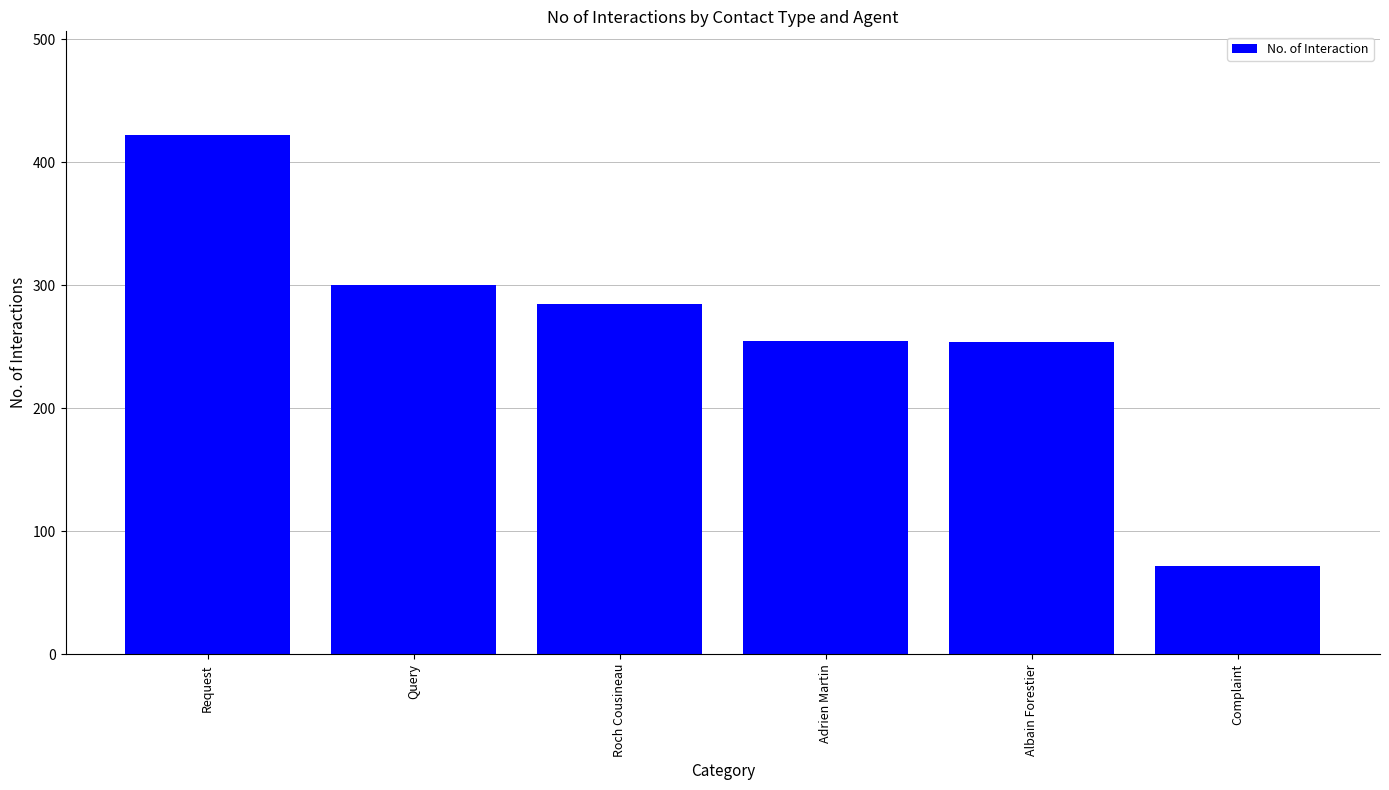

Which has a higher value, Query or Request?

Request